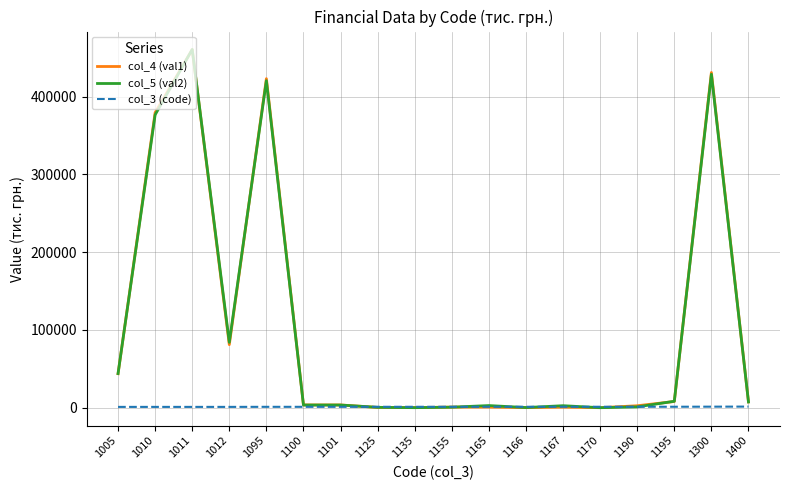

Where is the first local maximum for col_4 (val1)?

1011